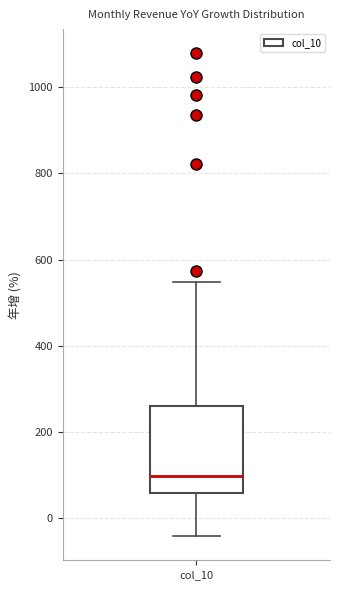

Read this box plot against the y-axis: the position of the median line, the range covered by the box, and the ends of both whiskers. The values are not printed on the chart, so give them approximately, as read against the axis.

median 100, box 60 to 260, whiskers -40 to 540